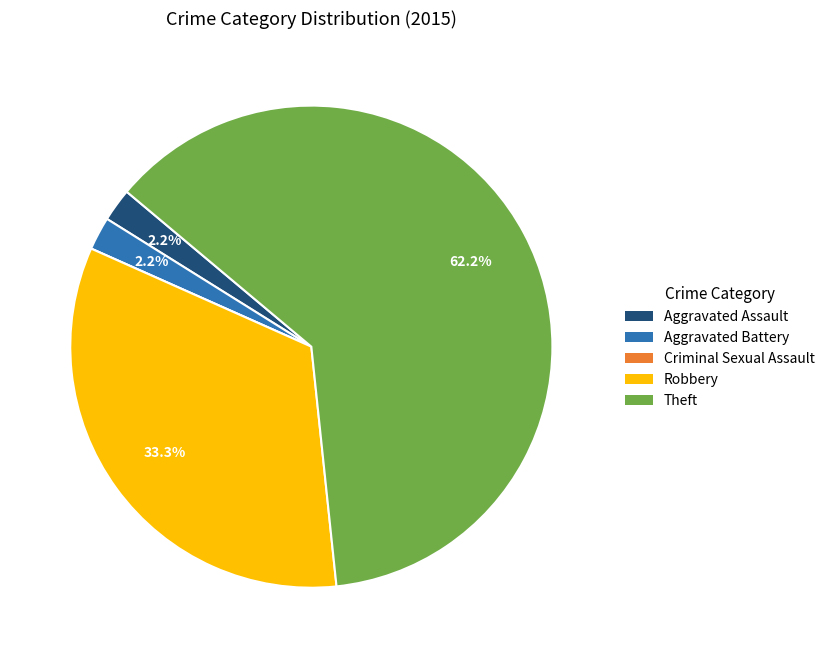

Is it true that Aggravated Assault is 2% of the pie?

True